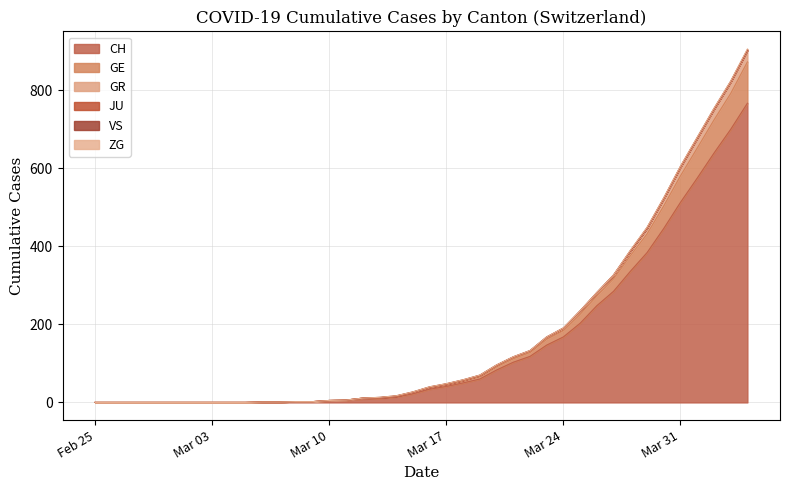

What is the highest value of the CH series?

767